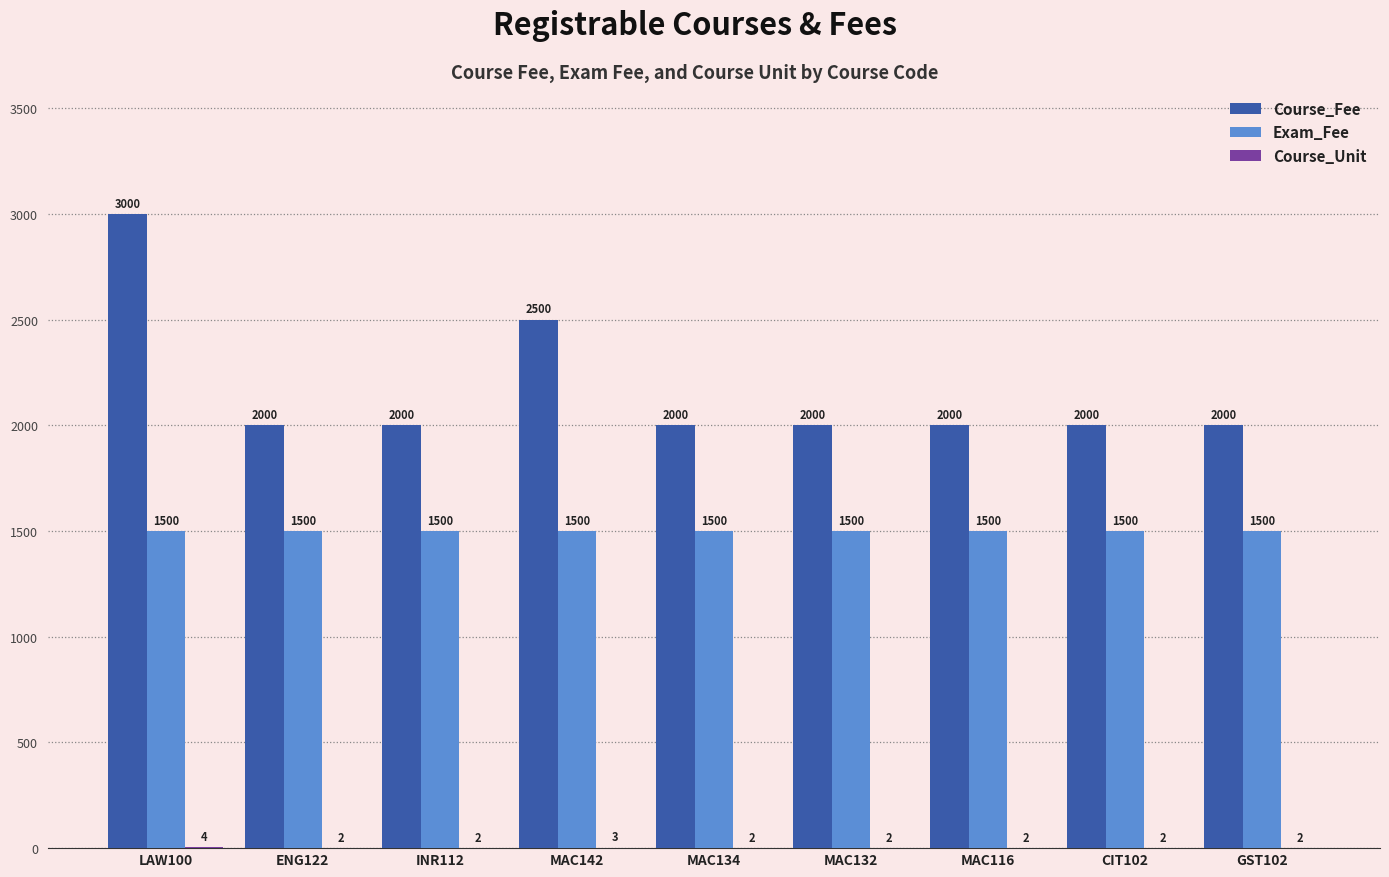

What is the sum of all Course_Fee values?

19500